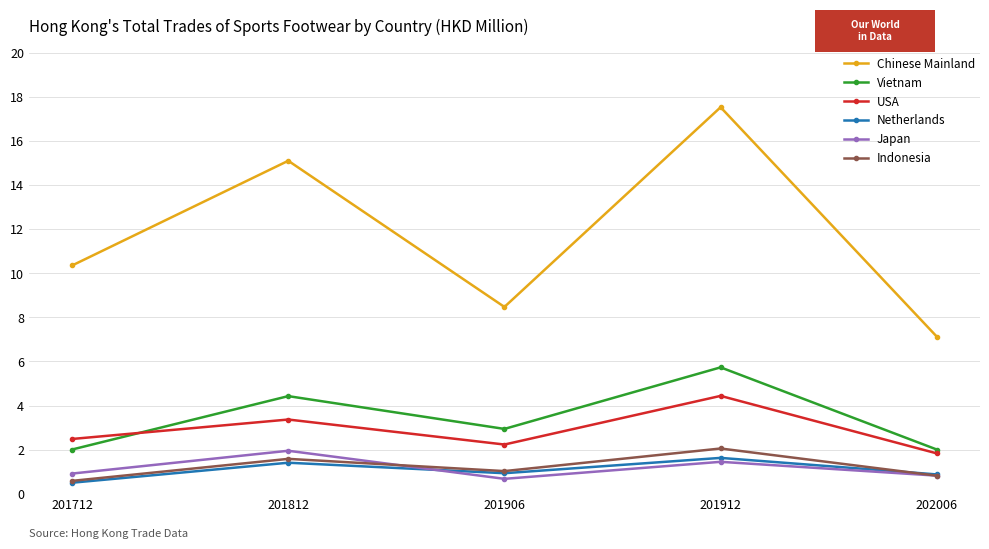

True or false: Chinese Mainland and Japan cross at least once.

False